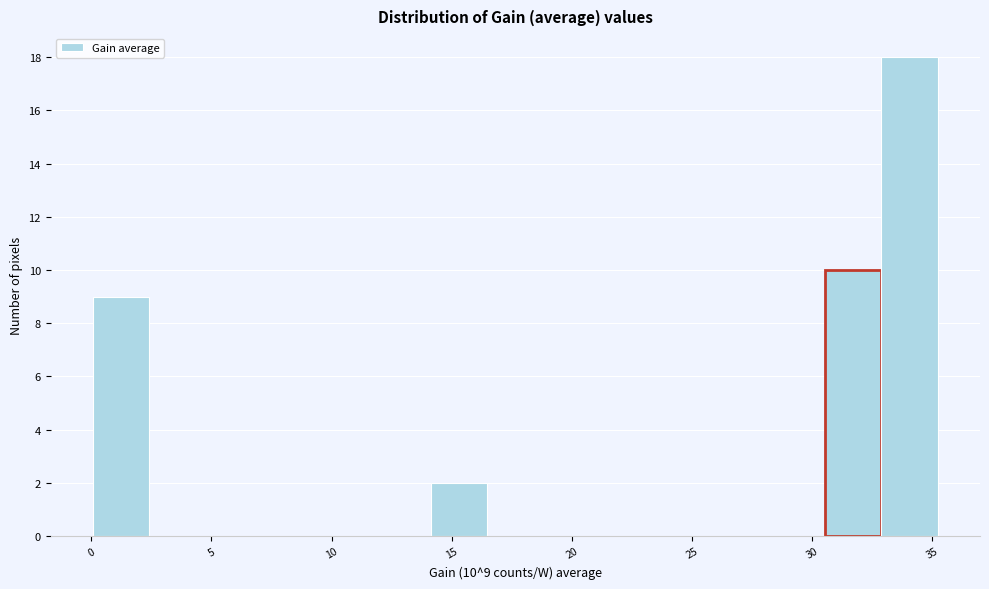

Which range on the x-axis has the tallest bar?

33.0 to 35.0